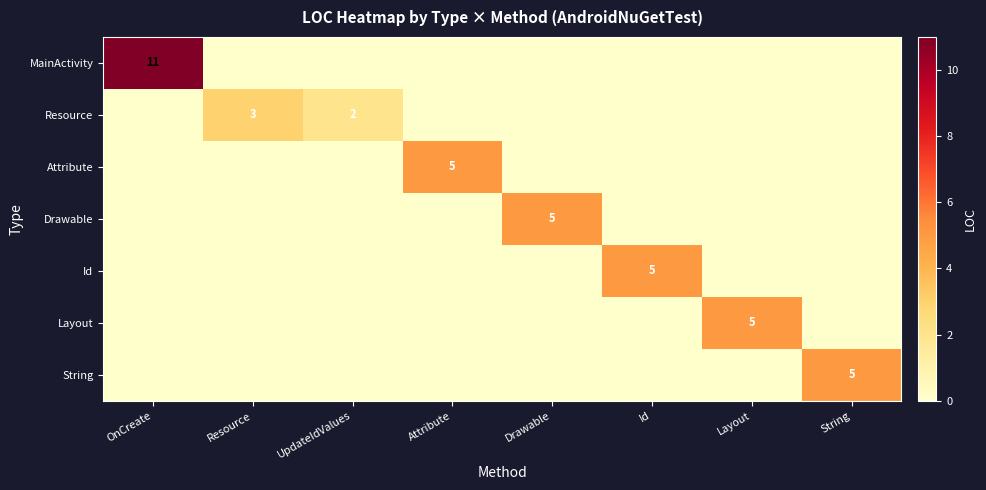

Between Attribute and OnCreate, which is larger?

OnCreate